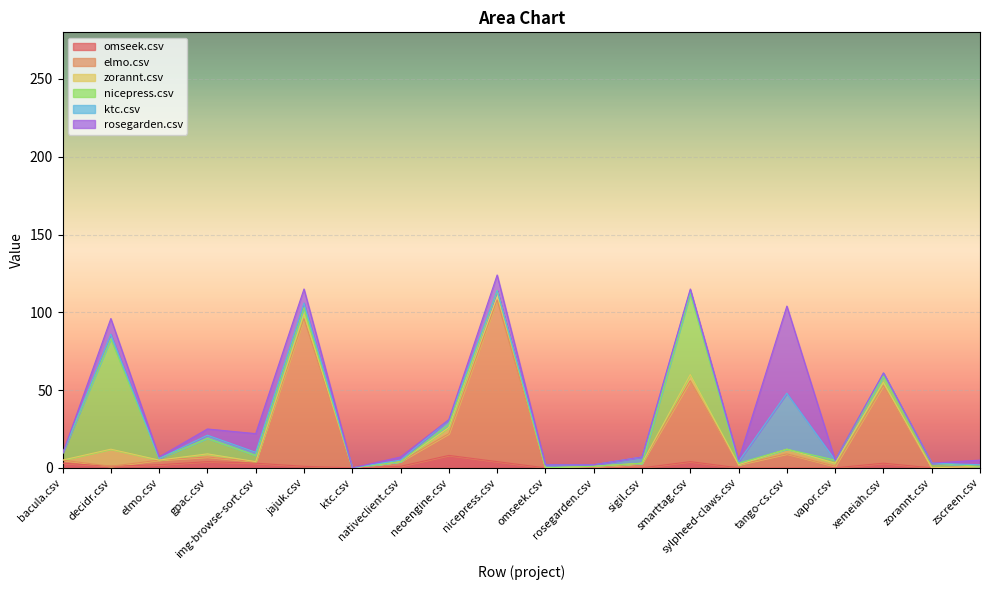

How many positive values does the elmo.csv series have?

14